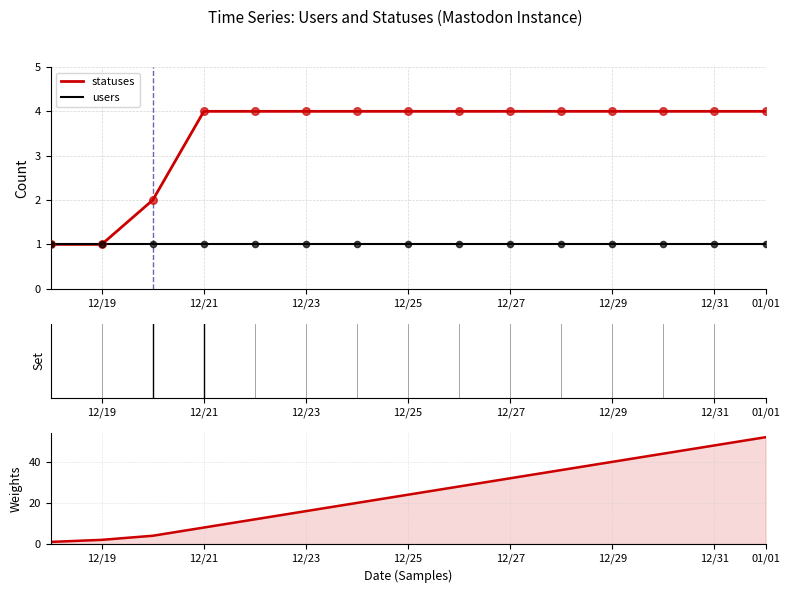

The statuses series shows 4 at 12/31. True or false?

True